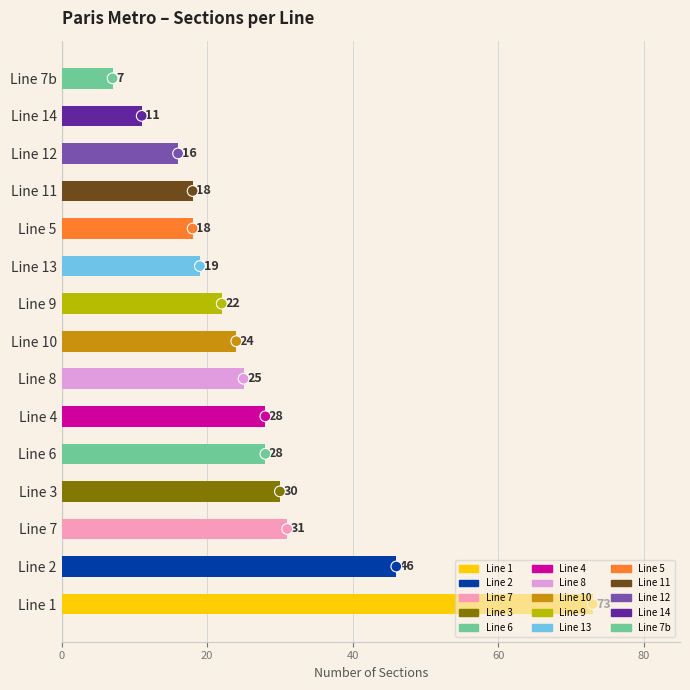

Approximately how many times larger is the value at 4 compared to 11?

1.6